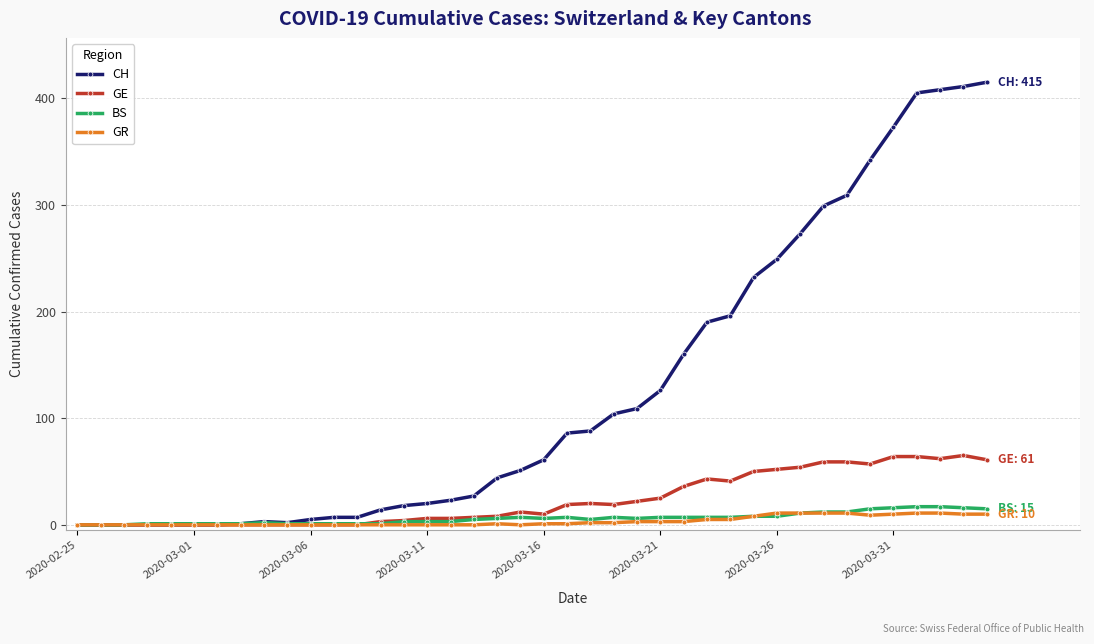

How many categories are shown in the chart?

40